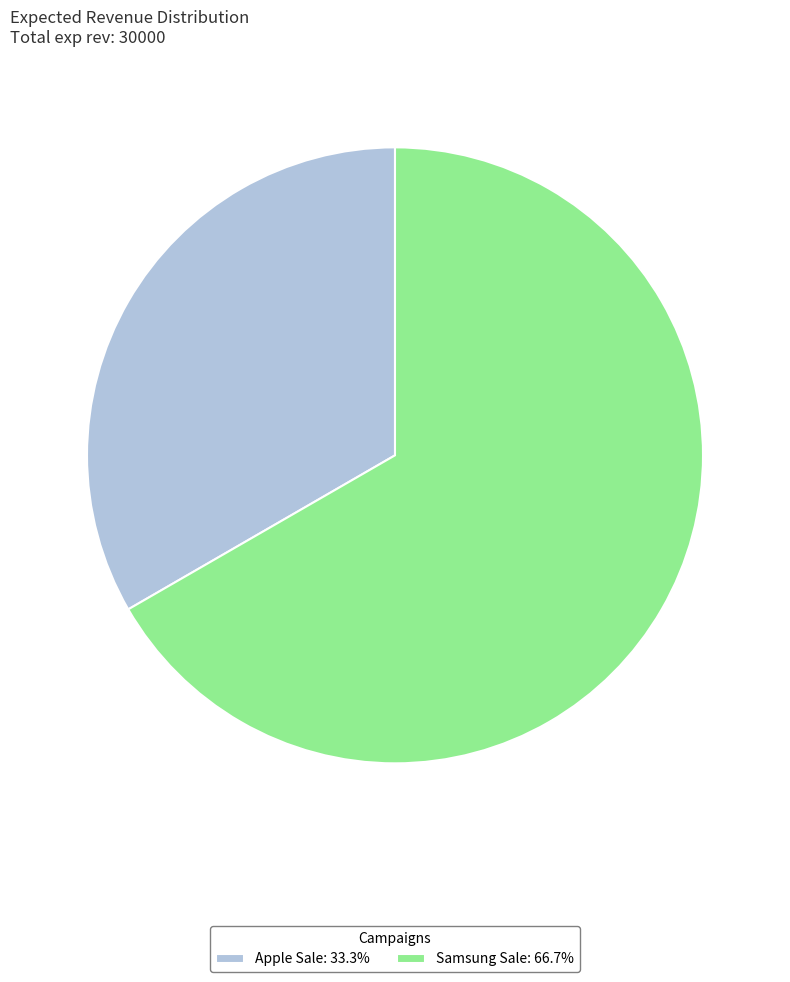

Is Apple Sale the majority of the pie?

No